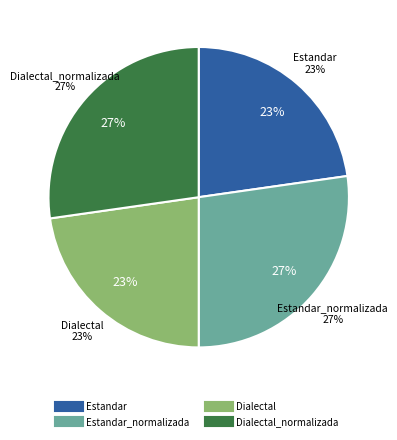

What percentage is NOT represented by Dialectal_normalizada?

72.7%